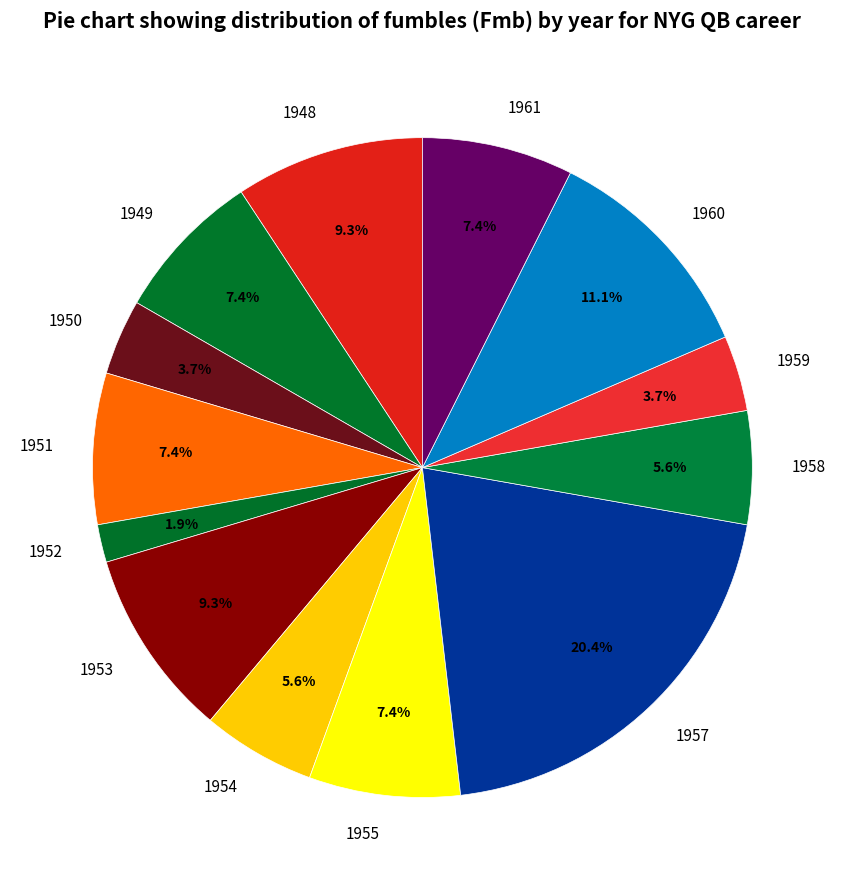

Between 1955 and 1953, which is larger?

1953